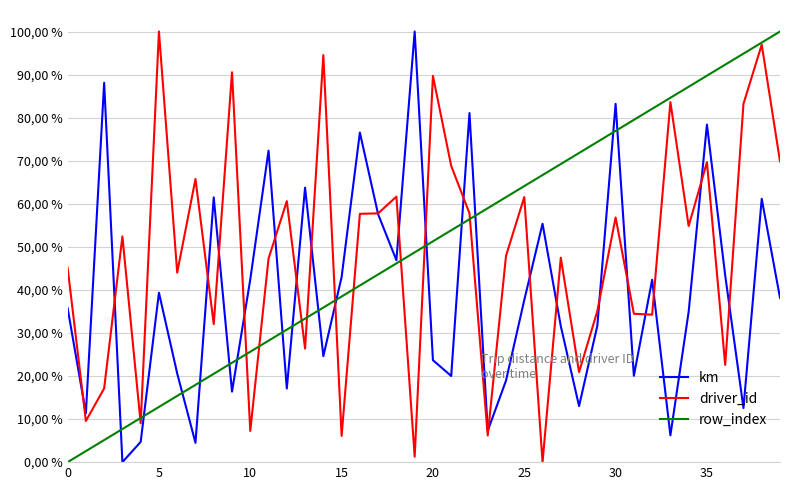

How many intersections are there between driver_id and row_index?

11